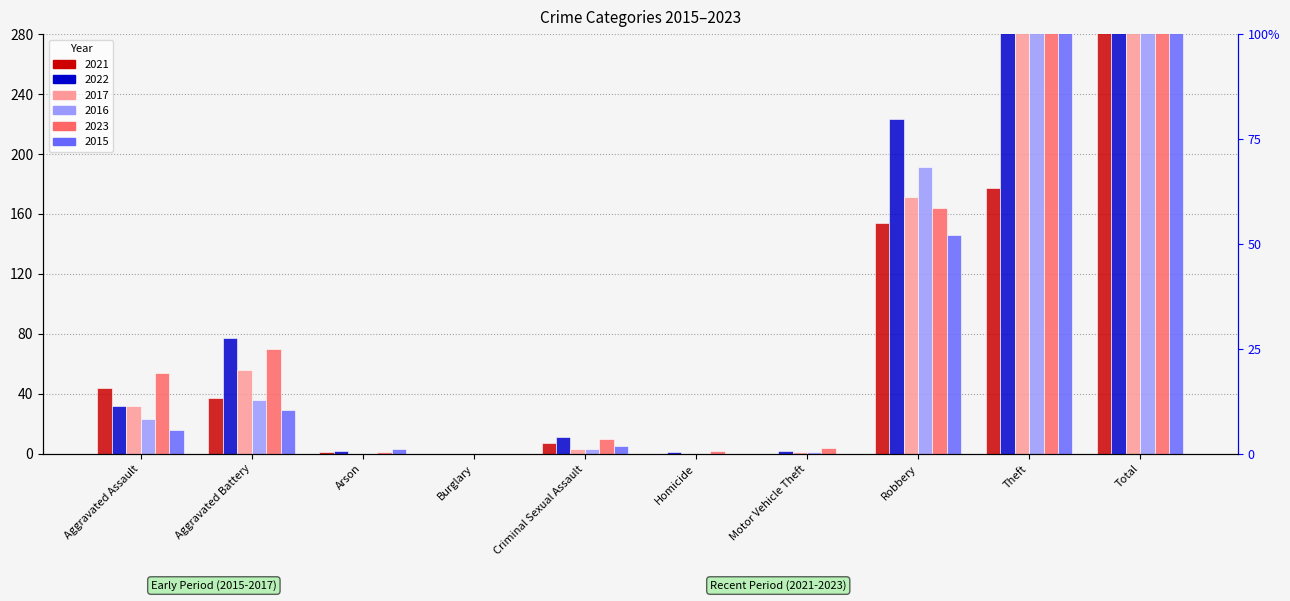

Between Robbery and Theft, which is larger?

Theft